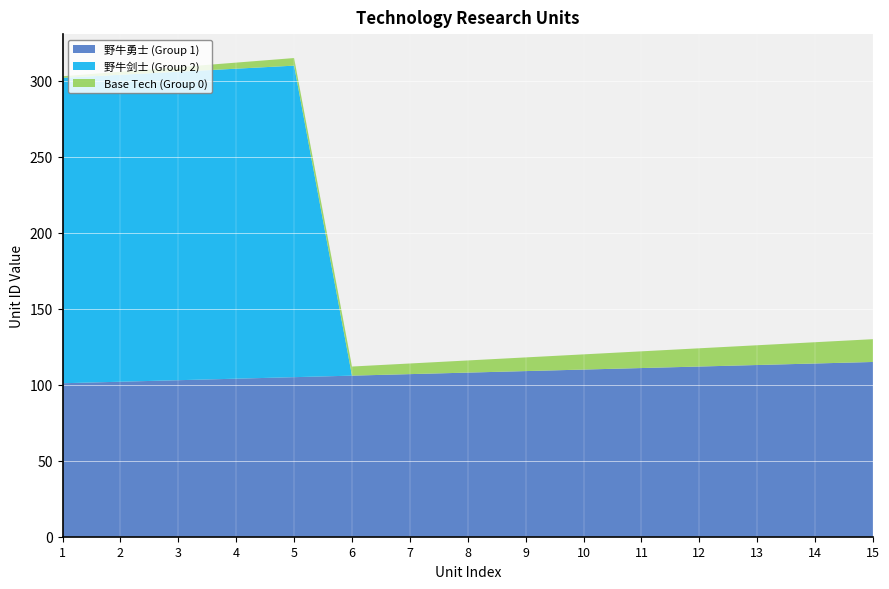

Reading left to right, transcribe all the data shown in this chart.

野牛勇士 (Group 1): 101	102	103	104	105	106	107	108	109	110	111	112	113	114	115
野牛剑士 (Group 2): 201	202	203	204	205	0	0	0	0	0	0	0	0	0	0
Base Tech (Group 0): 1	2	3	4	5	6	7	8	9	10	11	12	13	14	15